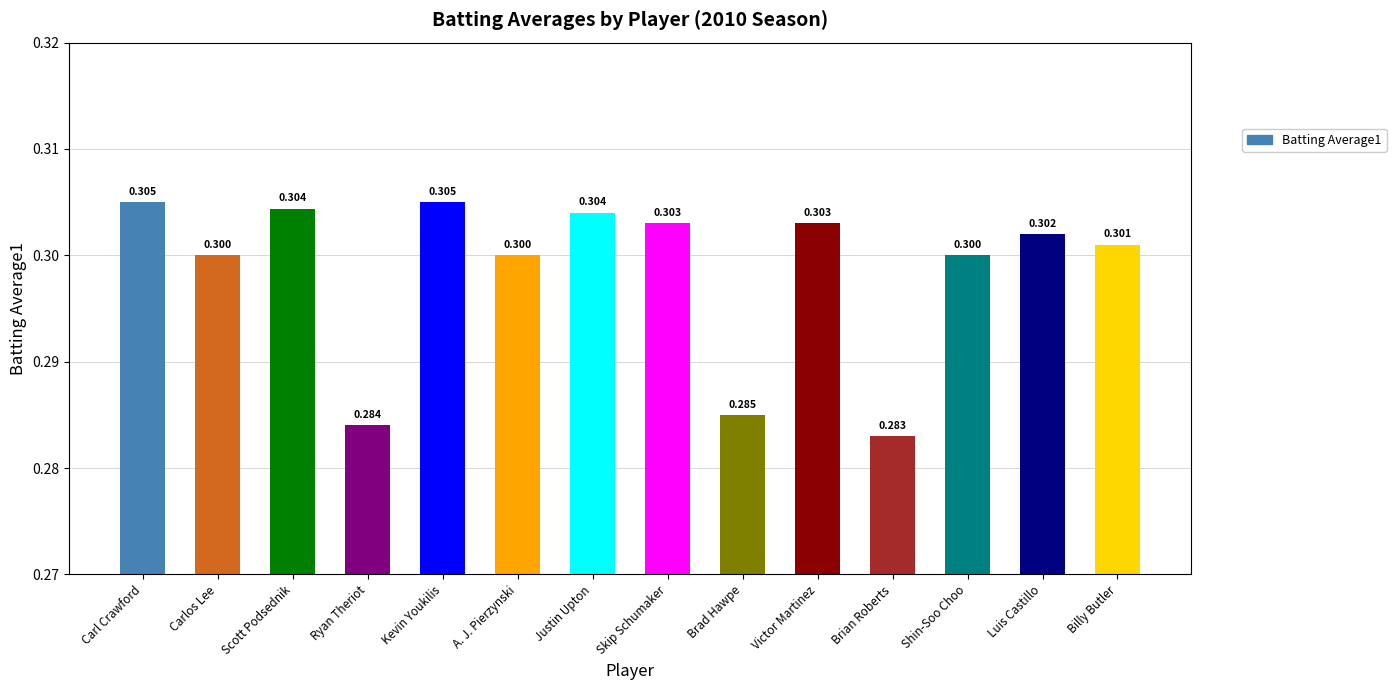

Reading left to right, list all the values displayed in this chart.

0.3	0.3	0.3	0.3	0.3	0.3	0.3	0.3	0.3	0.3	0.3	0.3	0.3	0.3